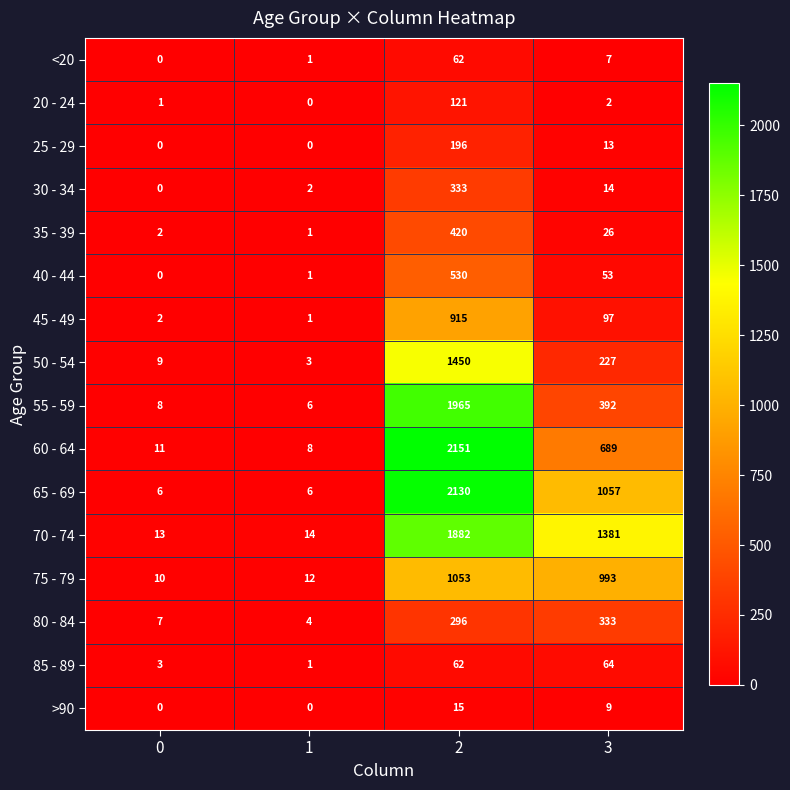

Which series changed the most between 0 and 2?

60 - 64